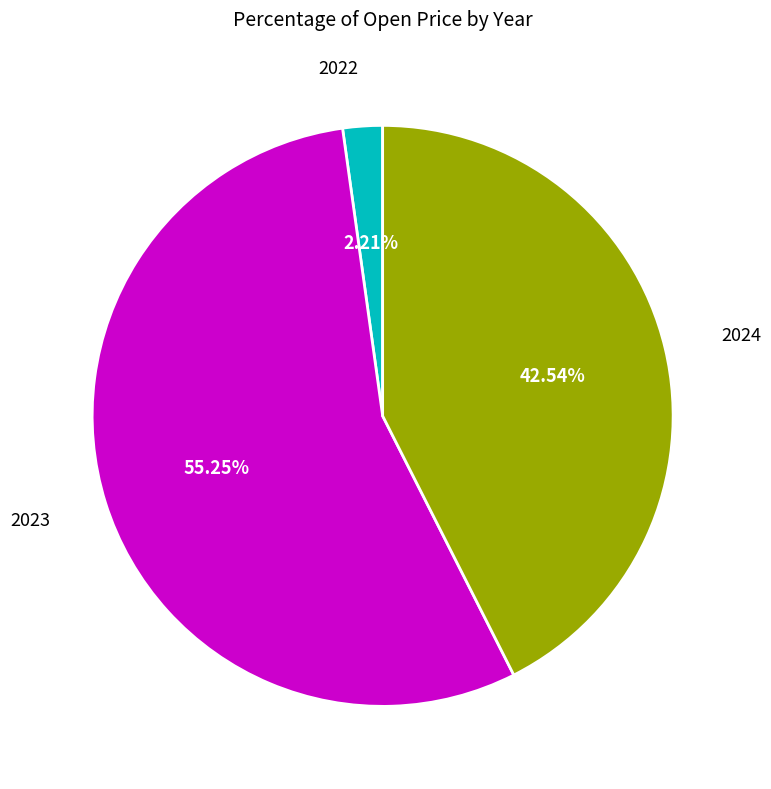

Does any single category account for the majority?

Yes